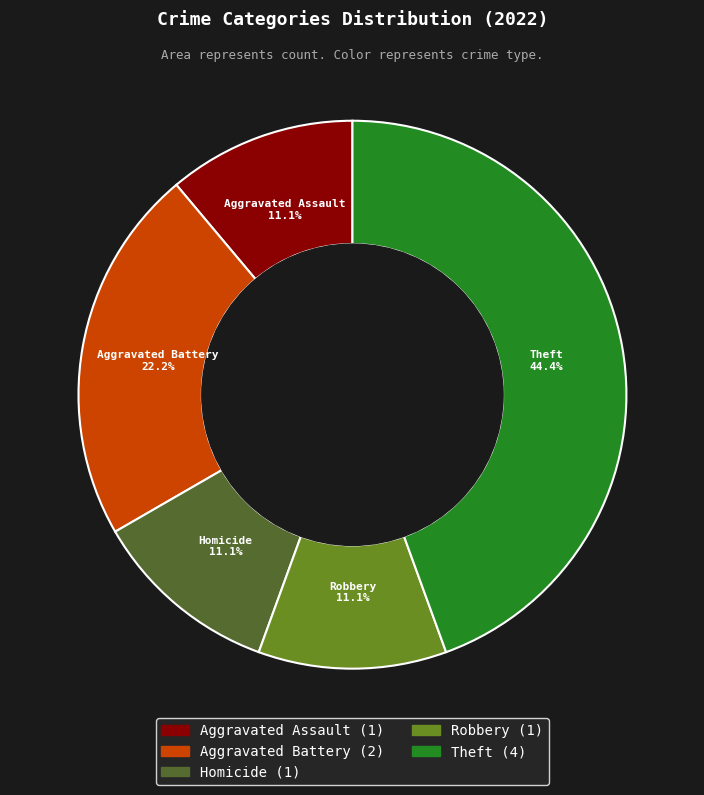

Between Aggravated Assault and Aggravated Battery, which is larger?

Aggravated Battery